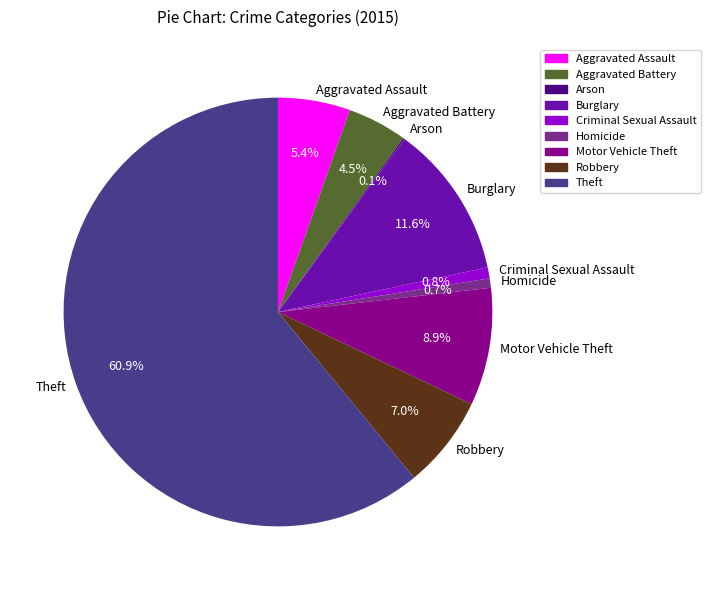

Between Aggravated Assault and Robbery, which is larger?

Robbery